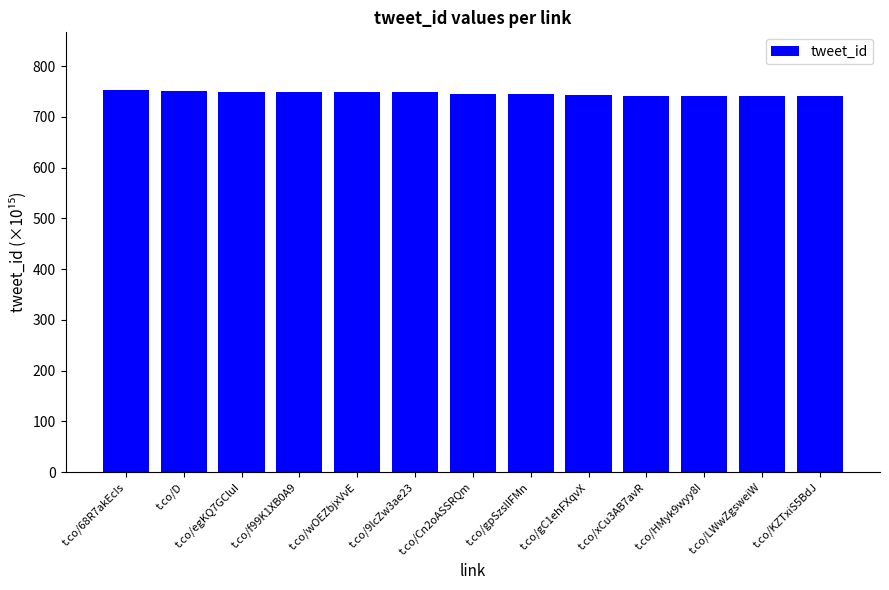

What is the sum of the values at t.co/HMyk9wyy8I and t.co/f99K1XB0A9?

1489.5